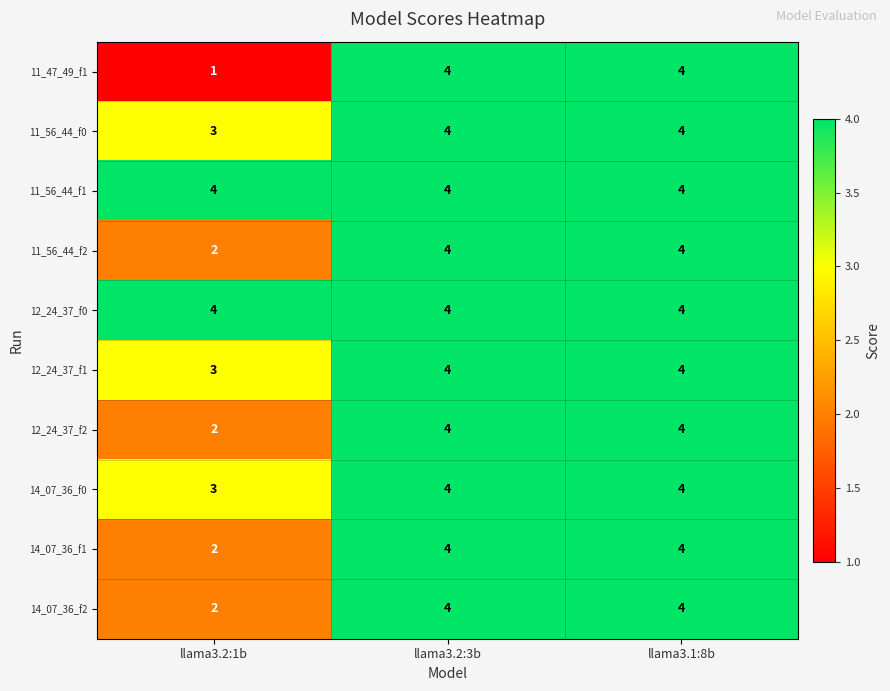

Is it true that 14_07_36_f2 equals 1 at llama3.1:8b?

False